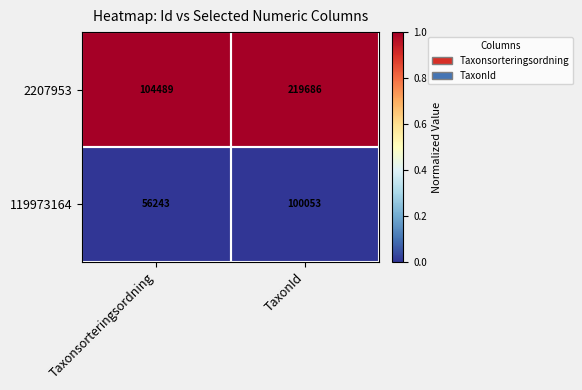

What is the smallest value displayed?

56243